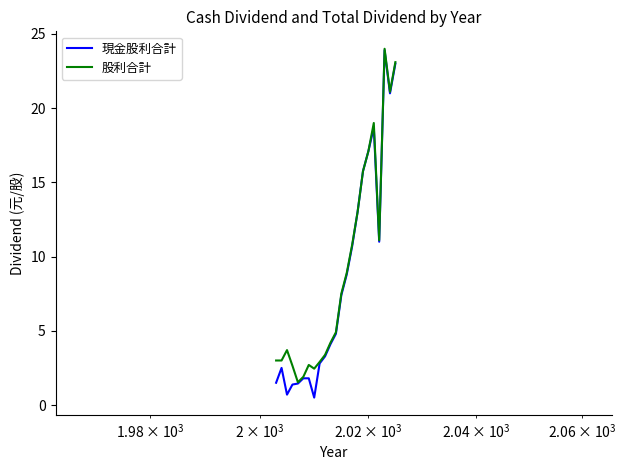

What is the highest value of the 股利合計 series?

24.0